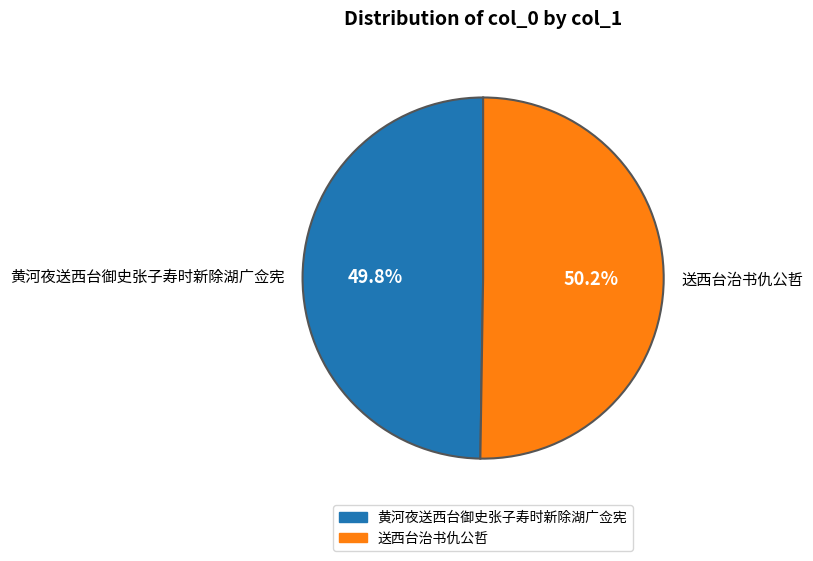

Is the sum of 黄河夜送西台御史张子寿时新除湖广佥宪 and 送西台治书仇公哲 greater than half?

Yes